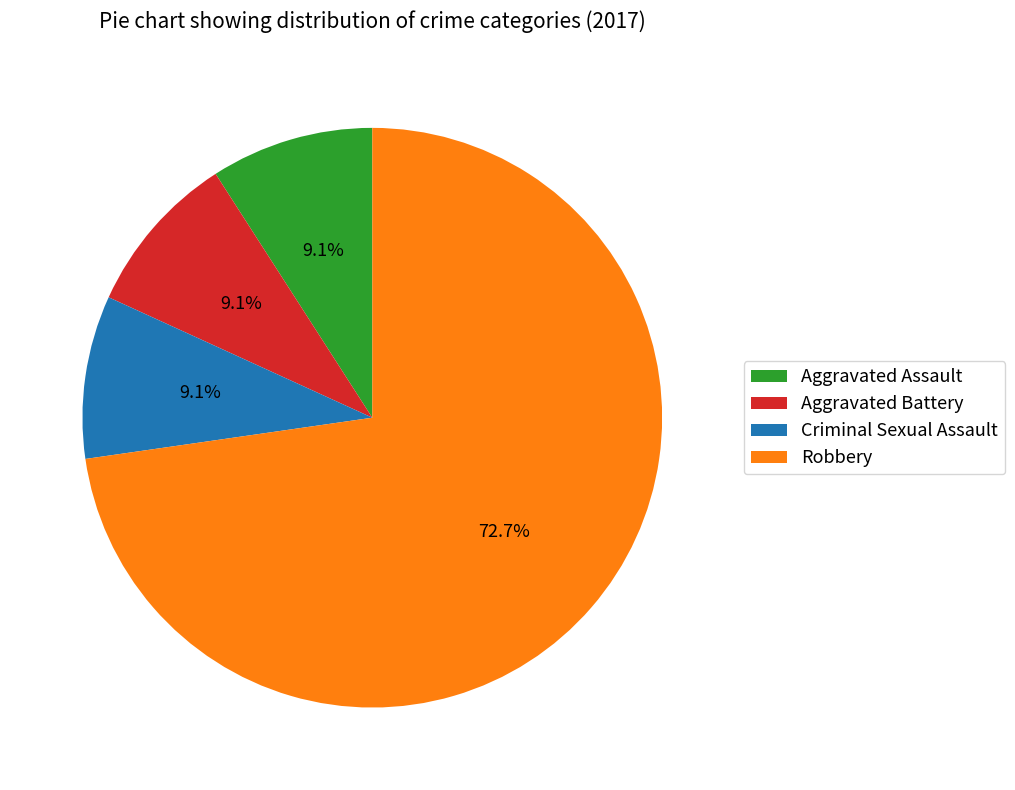

To the nearest percent, what percentage of the pie is Criminal Sexual Assault?

9%